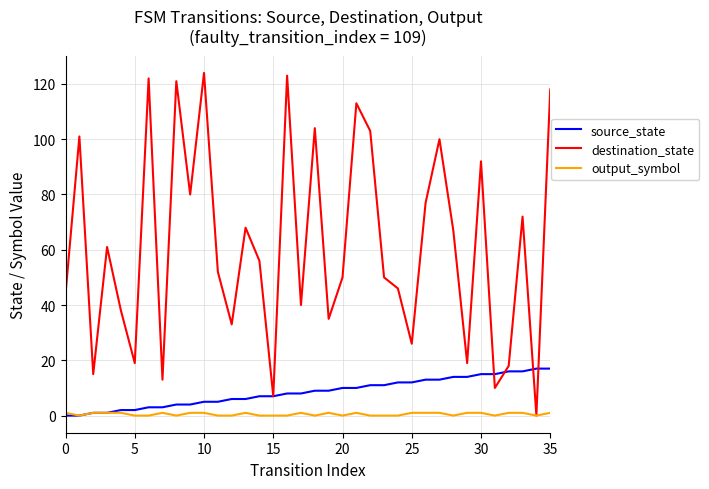

Reading left to right, what are all the values shown in this chart?

source_state: 0	0	1	1	2	2	3	3	4	4	5	5	6	6	7	7	8	8	9	9	10	10	11	11	12	12	13	13	14	14	15	15	16	16	17	17
destination_state: 44	101	15	61	38	19	122	13	121	80	124	52	33	68	56	7	123	40	104	35	50	113	103	50	46	26	77	100	67	19	92	10	18	72	0	118
output_symbol: 1	0	1	1	1	0	0	1	0	1	1	0	0	1	0	0	0	1	0	1	0	1	0	0	0	1	1	1	0	1	1	0	1	1	0	1